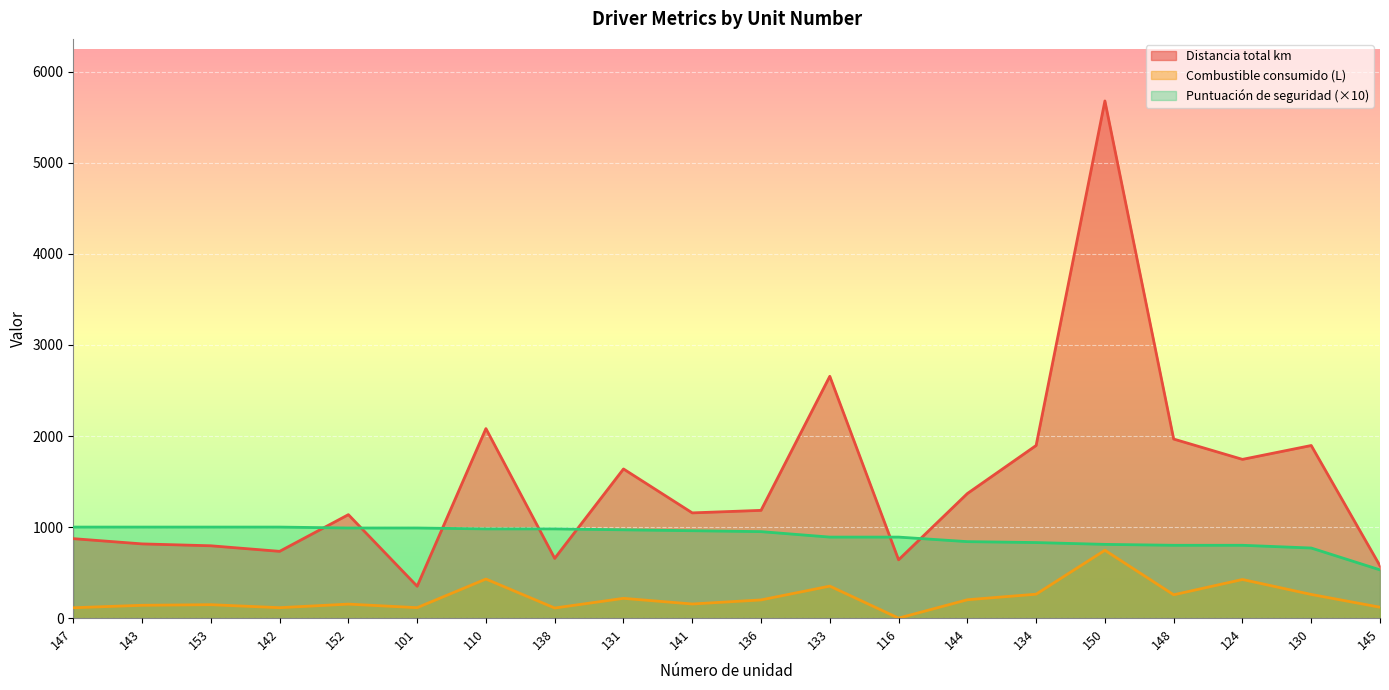

What are all the series names shown in the legend?

Distancia total km, Combustible consumido (L), Puntuación de seguridad (×10)